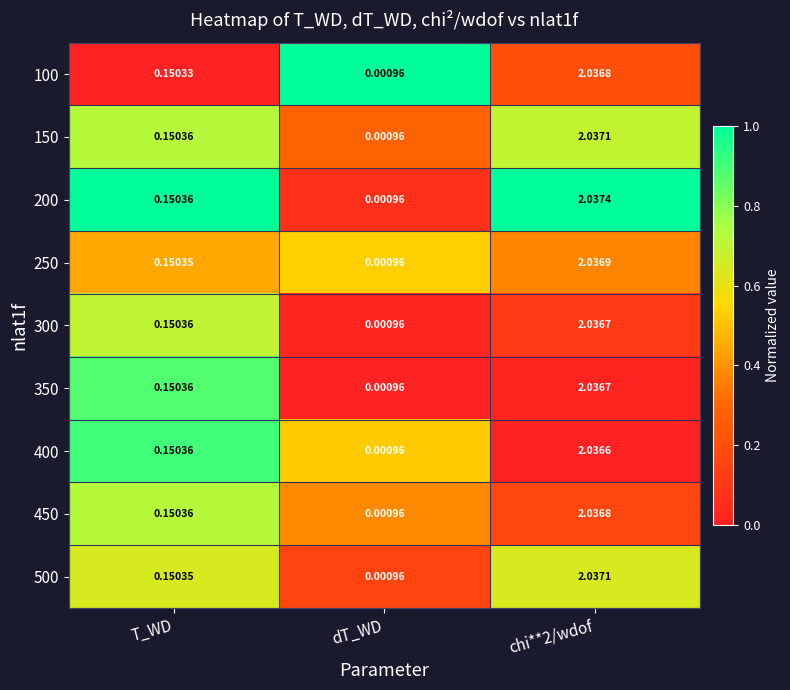

Where is 250 nearest to the value 1?

T_WD